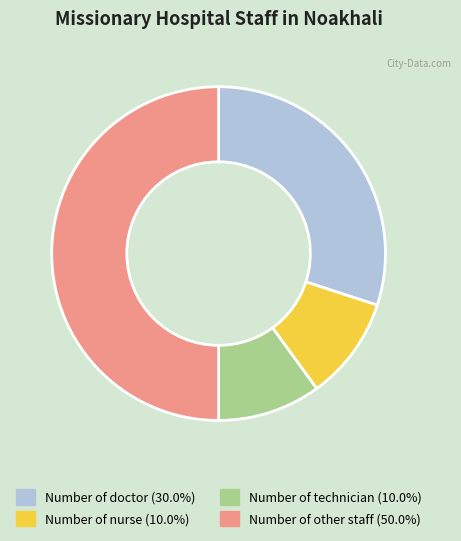

Does Number of technician (10.0%) account for over 50% of the chart?

No